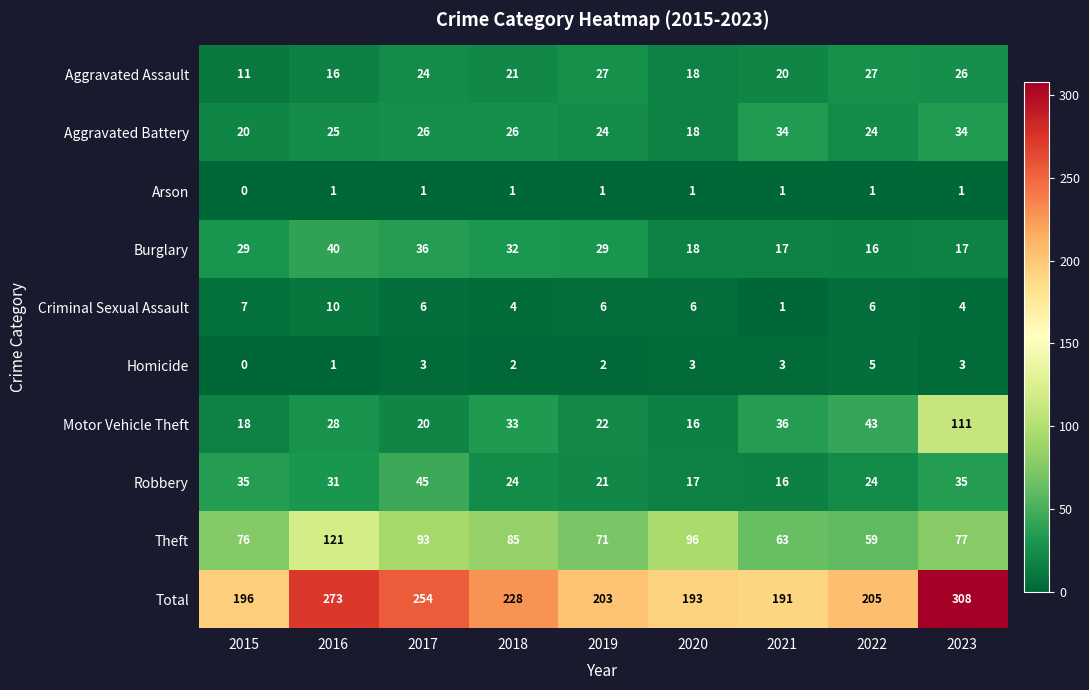

What is the difference between the Burglary values at 2019 and 2016?

11